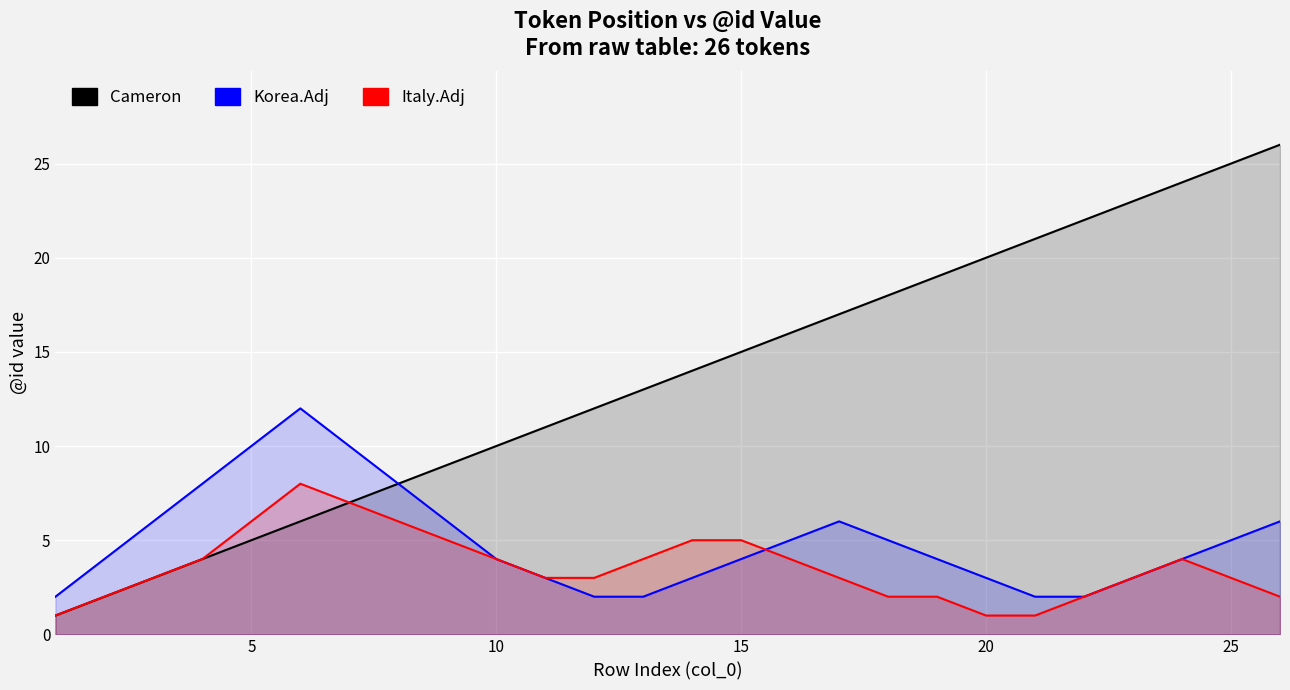

True or false: Korea.Adj and Italy.Adj intersect in this chart.

True